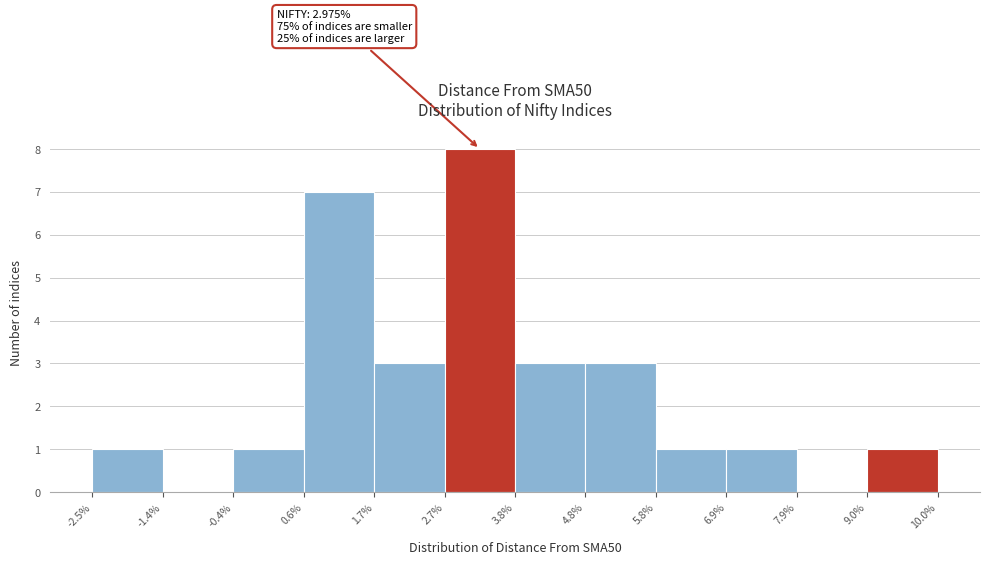

Which range on the x-axis has the tallest bar?

2.7% to 3.8%